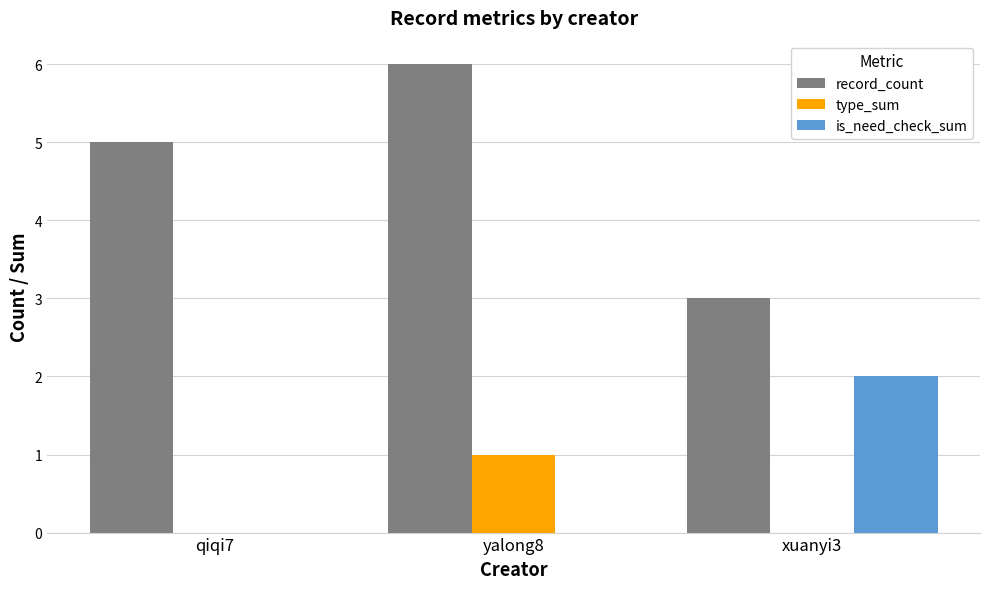

Is the value of record_count at yalong8 greater than the value of is_need_check_sum at qiqi7?

Yes